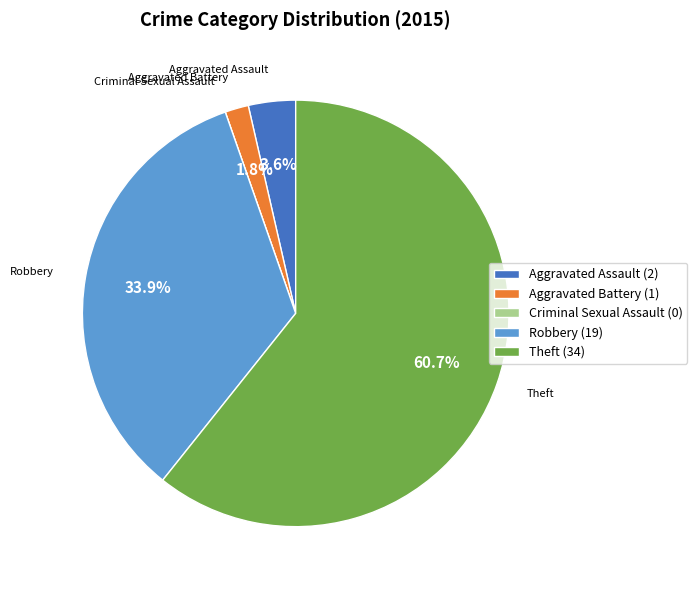

What percentage is NOT represented by Theft (34)?

39.3%